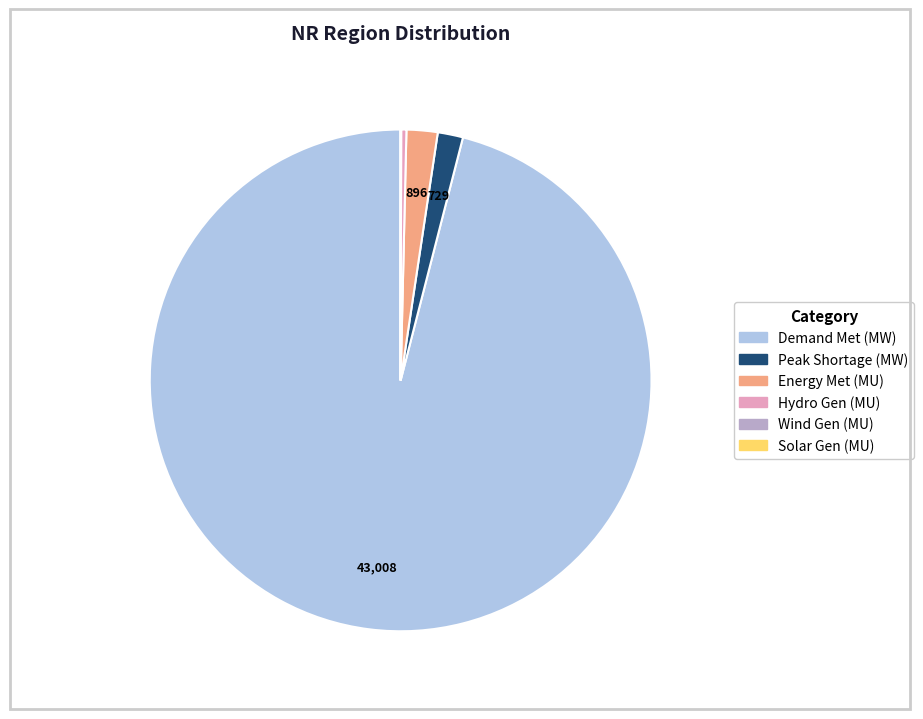

Does any single category account for the majority?

Yes